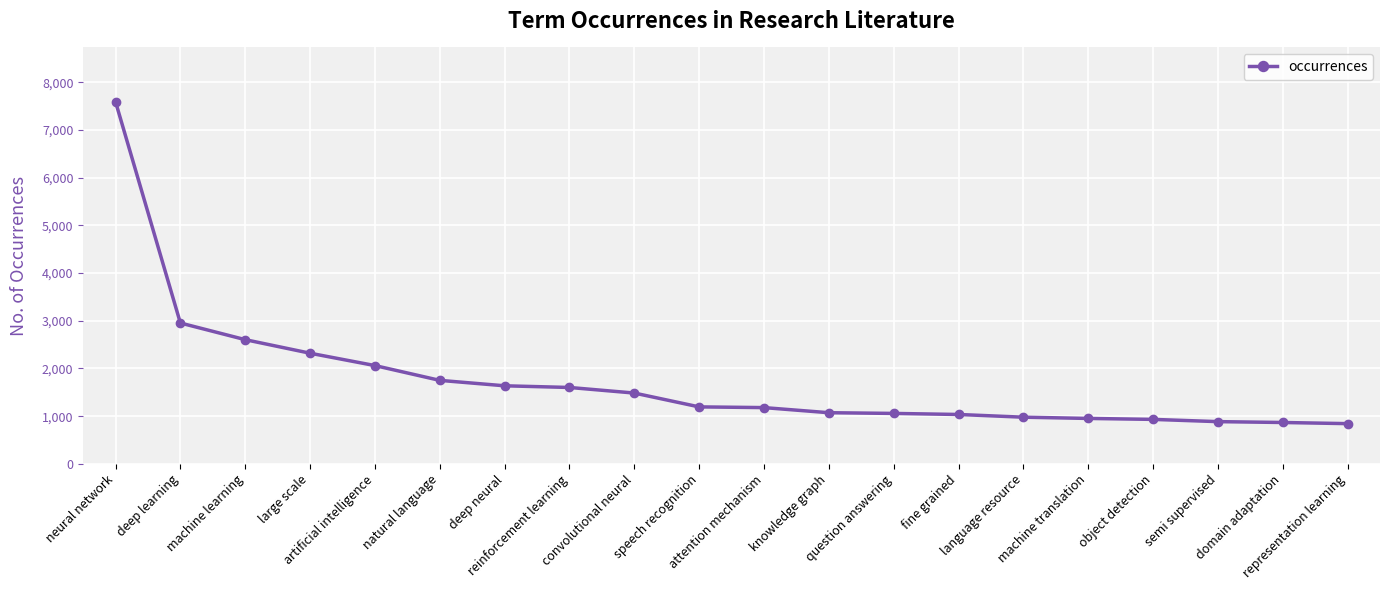

What is the sum of all values?

34988